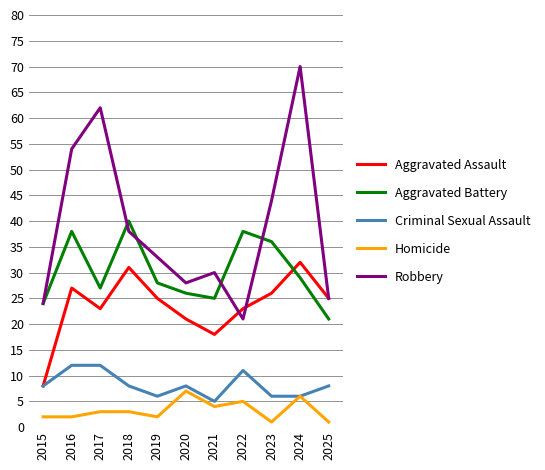

Rank the categories by Robbery value from lowest to highest.

2022, 2015, 2025, 2020, 2021, 2019, 2018, 2023, 2016, 2017, 2024